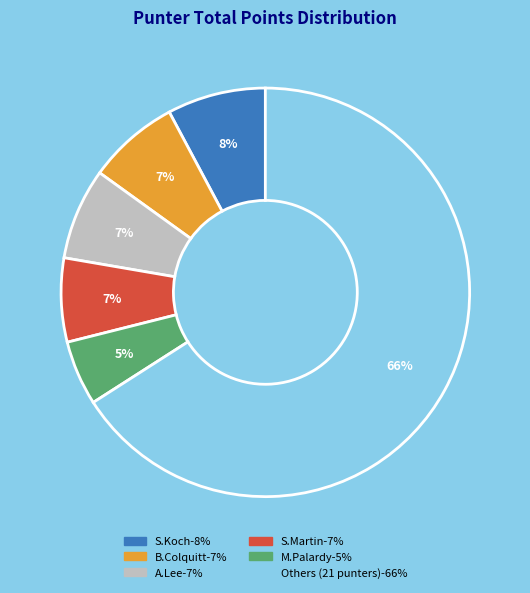

To the nearest percent, what is the average slice percentage?

17%